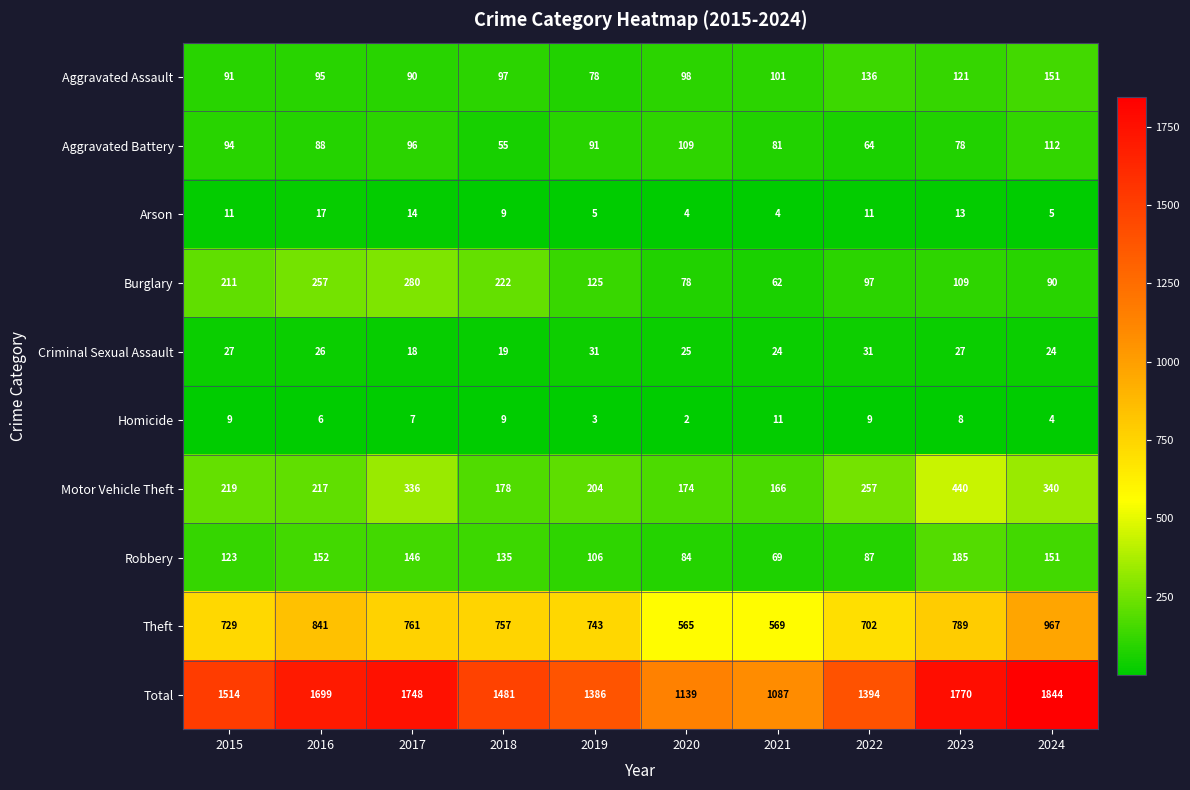

How many values in the Total series are below 1514?

5